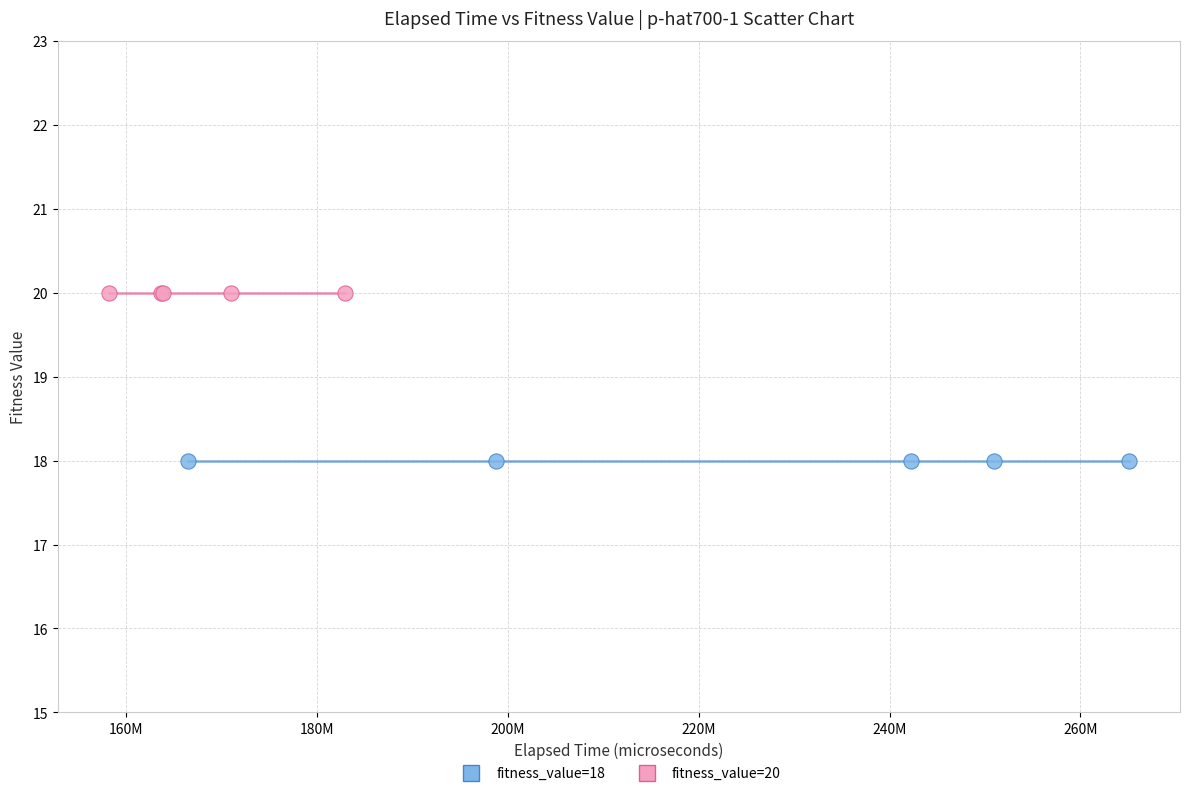

Which series reaches the minimum Y coordinate?

fitness_value=18